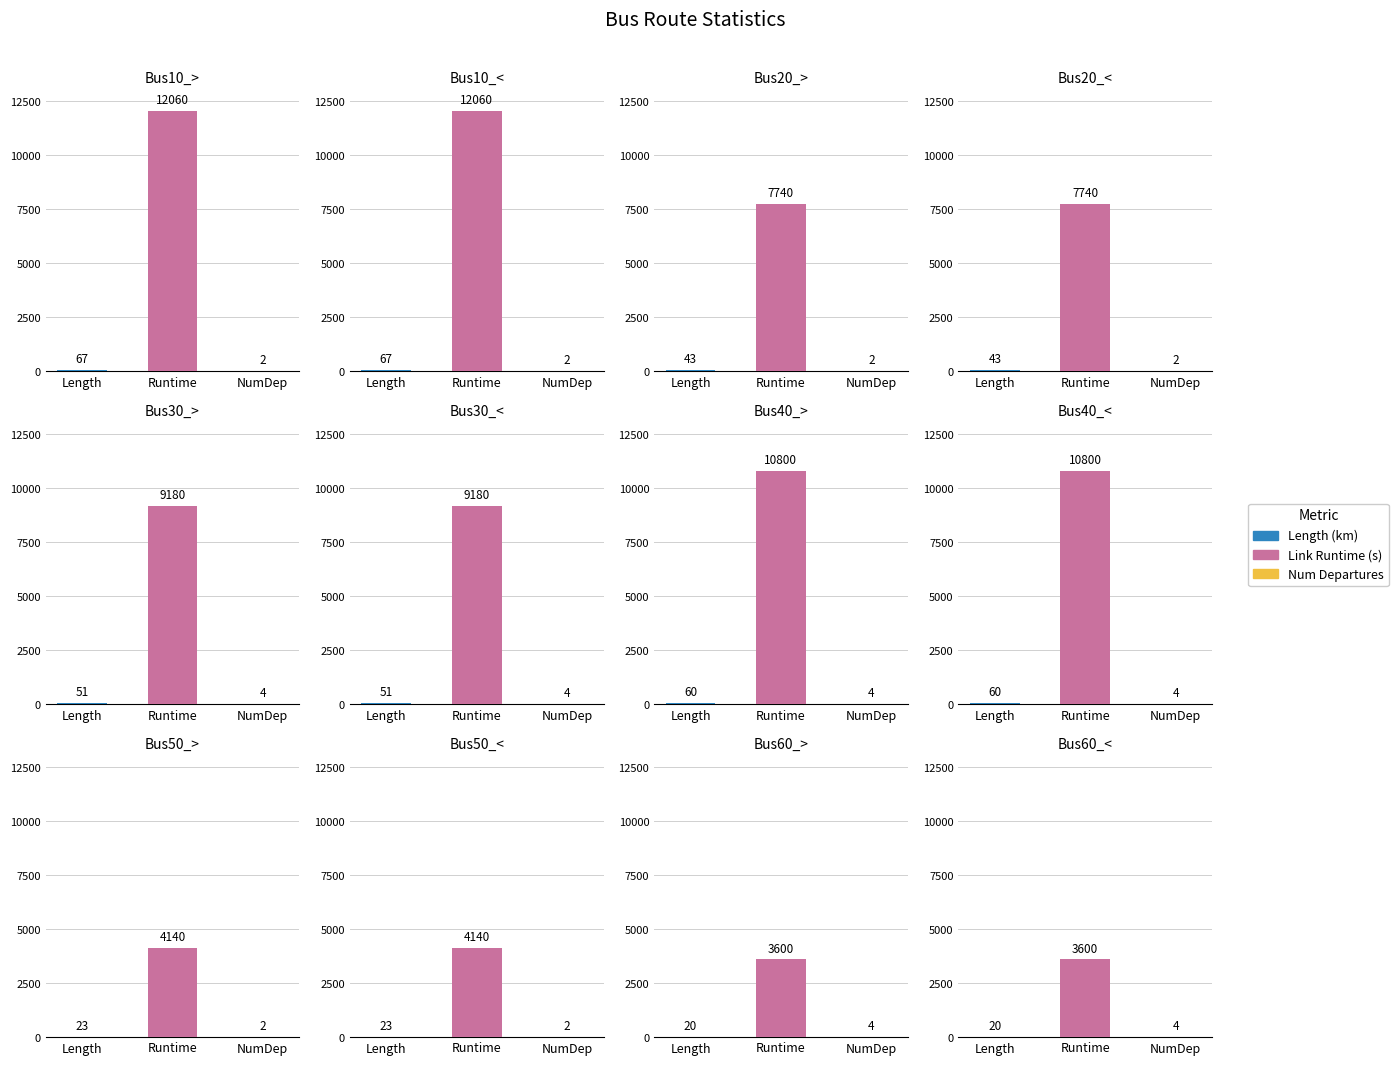

At which label does LINKRUNTIME first exceed 9180?

Bus10_>